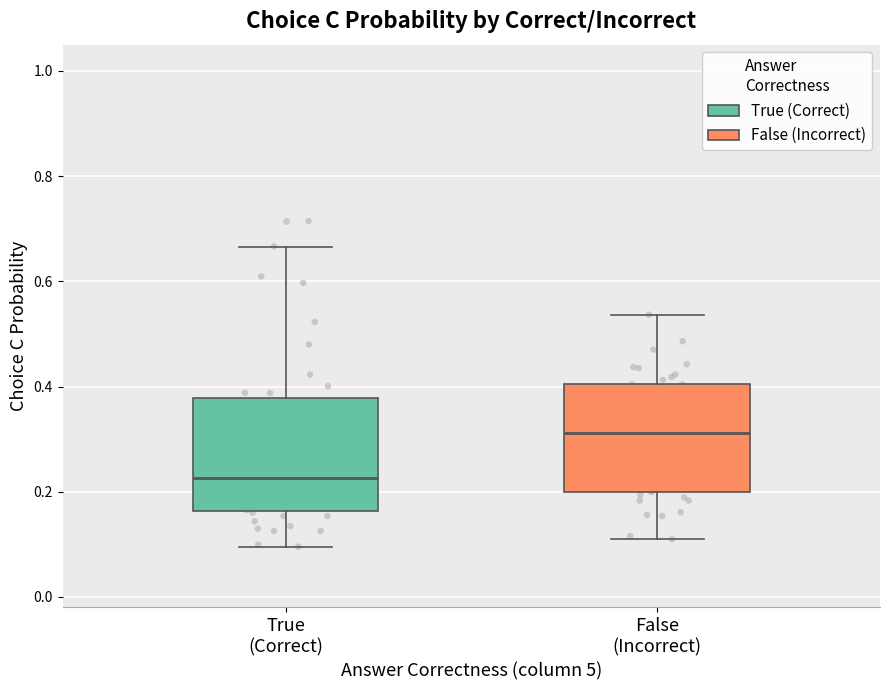

Reading left to right, read every box against the y-axis: the position of its median line, the range the box covers, and the ends of its whiskers. The values are not printed on the chart, so give them approximately, as read against the axis.

True (Correct): median 0.22, box 0.16 to 0.38, whiskers 0.10 to 0.66
False (Incorrect): median 0.32, box 0.20 to 0.40, whiskers 0.10 to 0.54